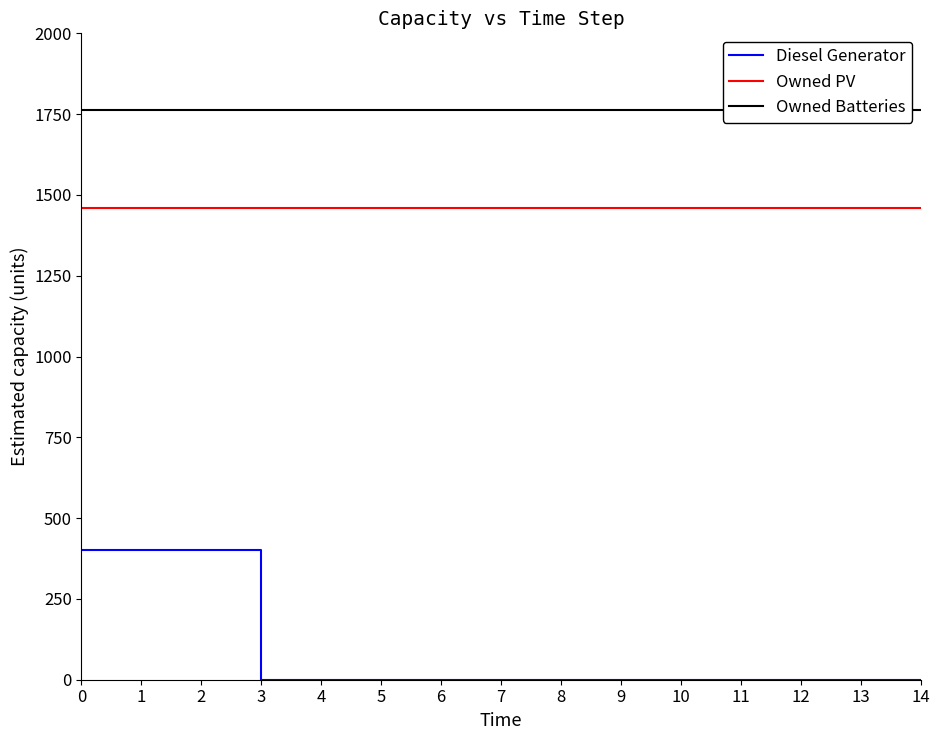

Rank the series by their average value, from lowest to highest.

Diesel Generator, Owned PV, Owned Batteries